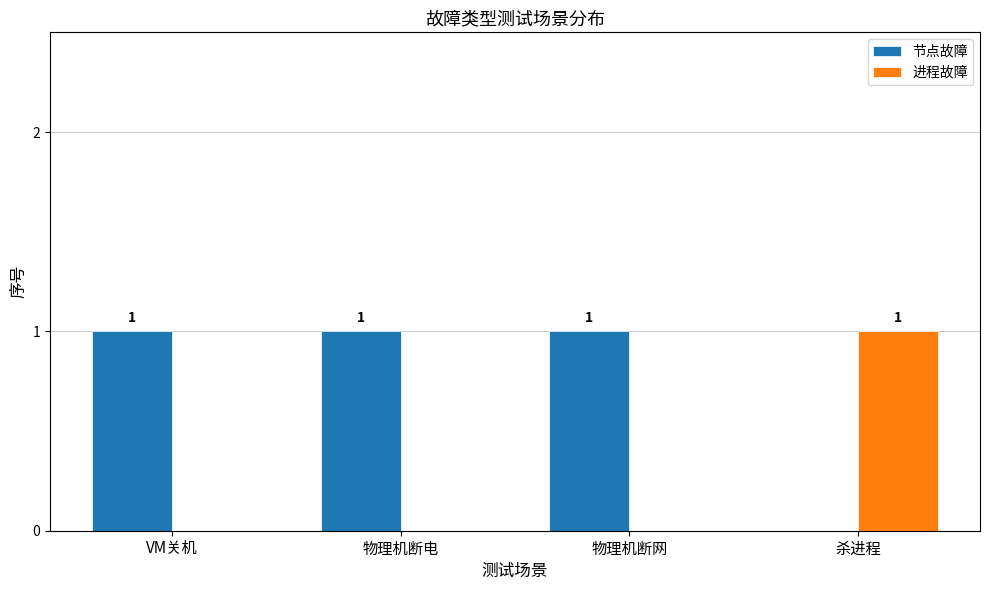

What are all the series names shown in the legend?

节点故障, 进程故障